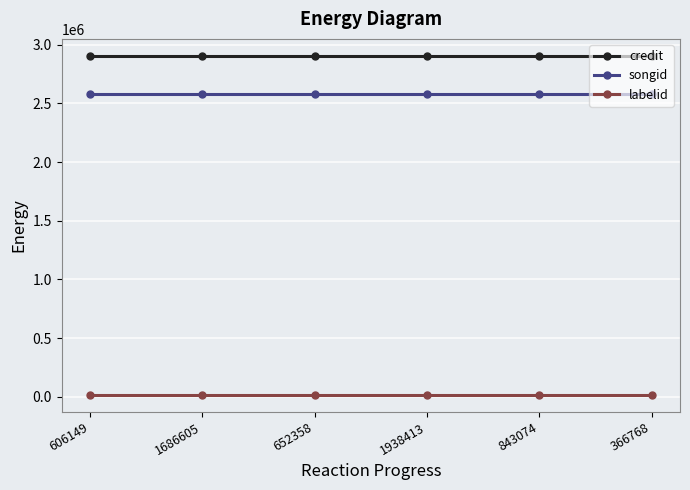

True or false: songid has more than 2 interior local peaks.

False